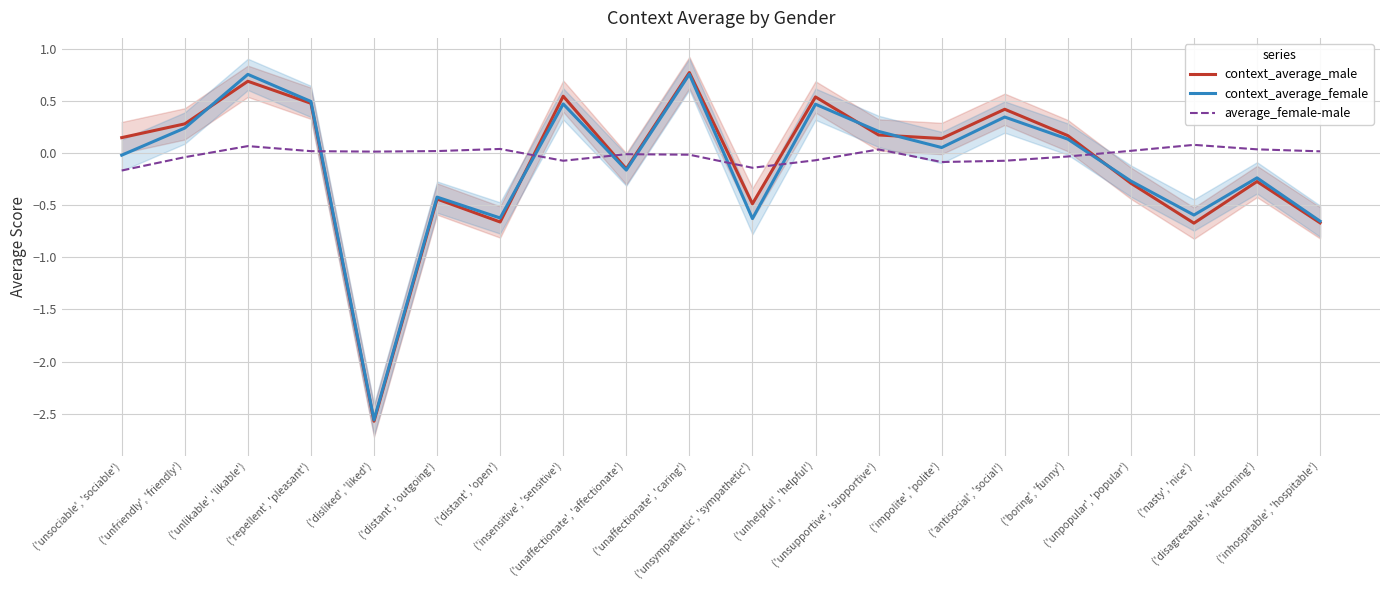

Which series ends up on top after the final intersection of average_female-male and context_average_male?

average_female-male